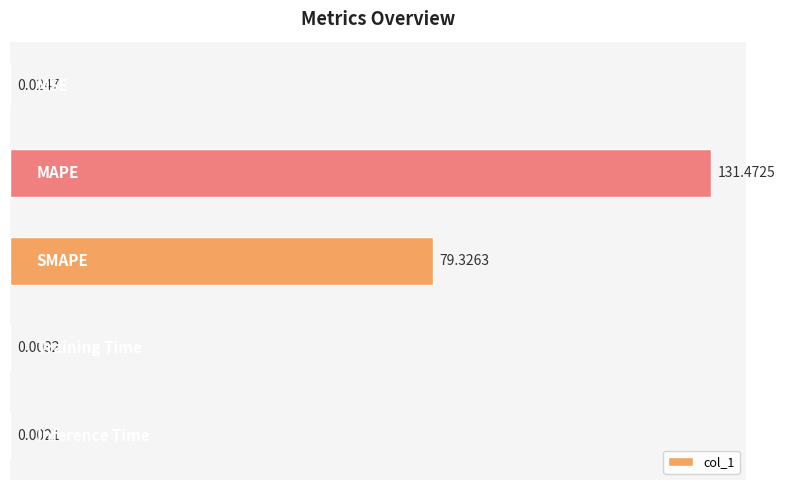

What is the sum of all values?

210.8